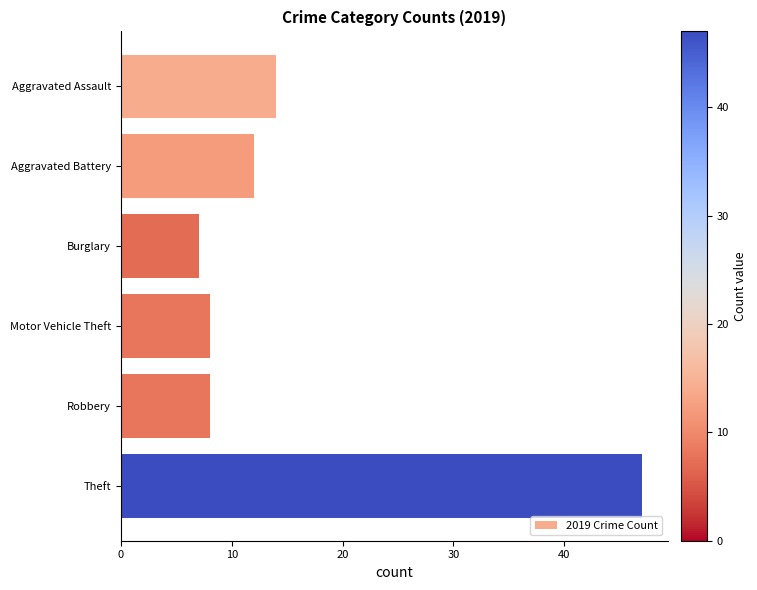

What is the difference between the maximum and minimum values?

40